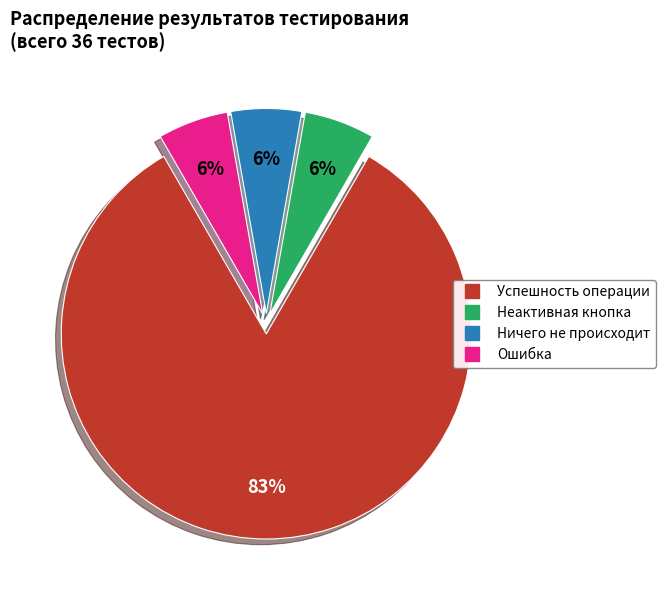

What is the majority slice?

Успешность операции